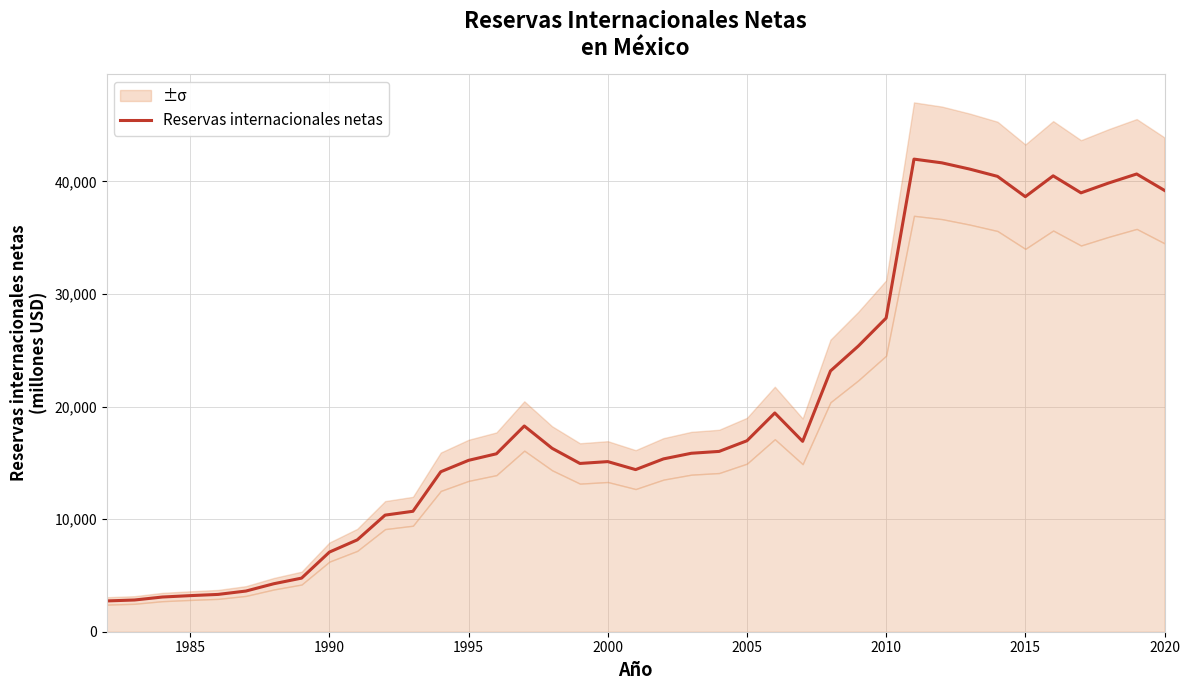

Is it true that Reservas internacionales netas equals 30457 at 2005?

False